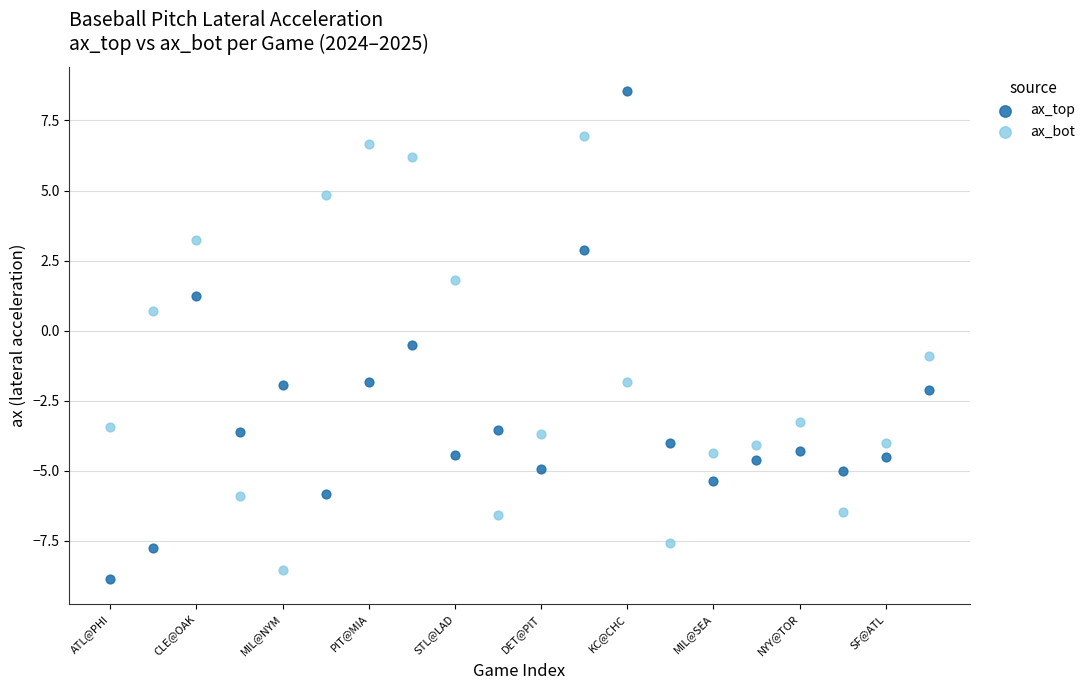

In the ax_bot series, what Y value is closest to 0?

0.7